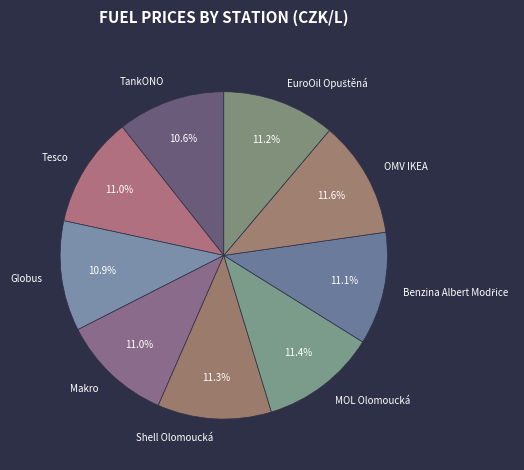

What is the total percentage of MOL Olomoucká and Tesco?

22.4%